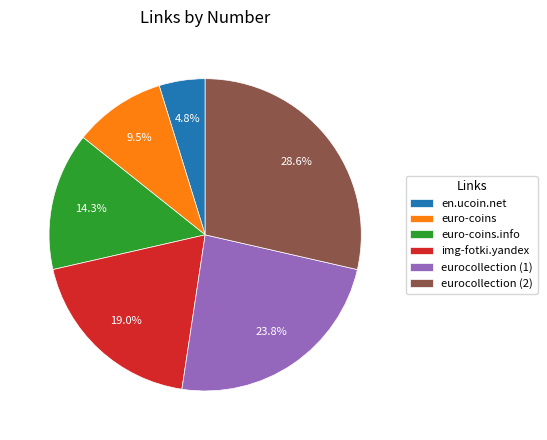

To the nearest percent, what is the combined percentage of img-fotki.yandex and eurocollection (1)?

43%